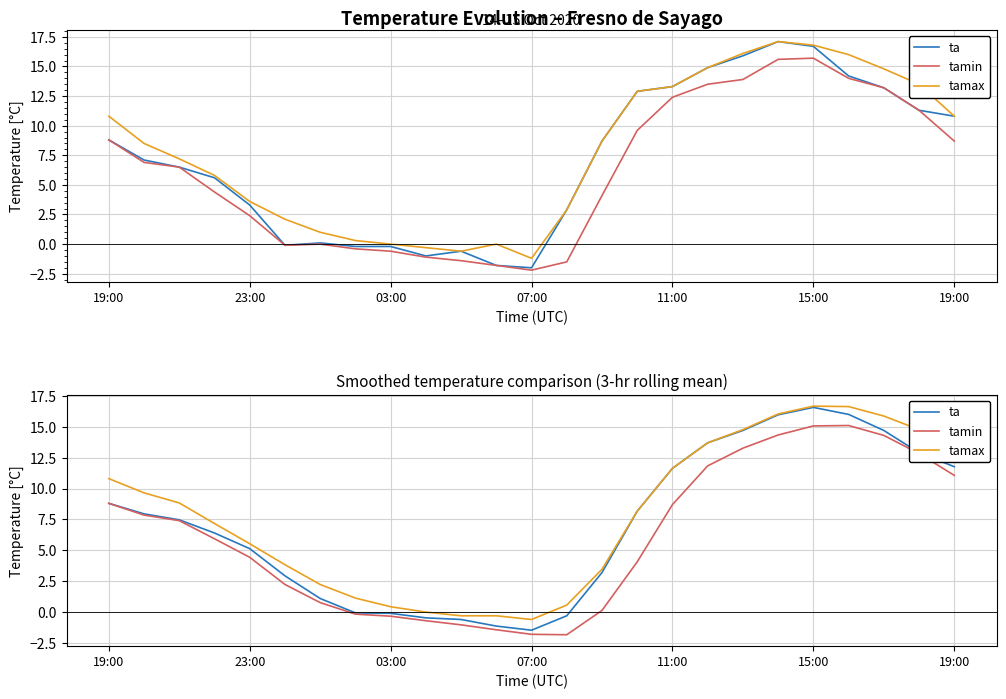

True or false: ta has a value of 10.9 at 21.

False